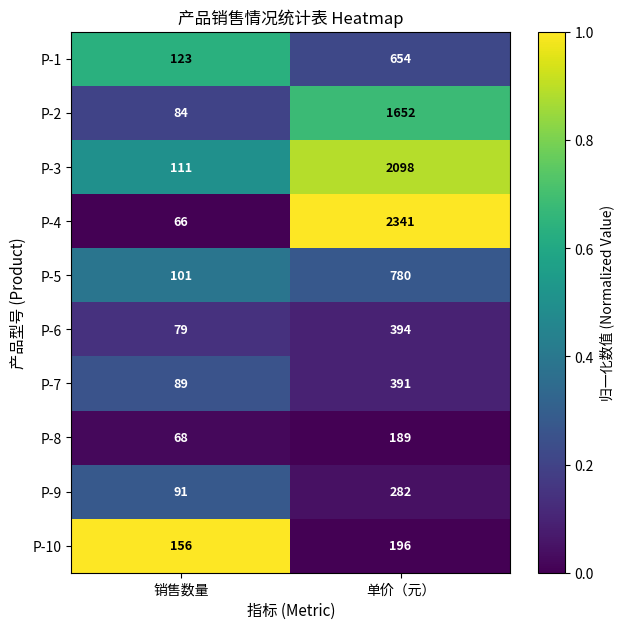

Reading right to left, list all the values displayed in this chart.

P-1: 单价（元）=654	销售数量=123
P-2: 单价（元）=1652	销售数量=84
P-3: 单价（元）=2098	销售数量=111
P-4: 单价（元）=2341	销售数量=66
P-5: 单价（元）=780	销售数量=101
P-6: 单价（元）=394	销售数量=79
P-7: 单价（元）=391	销售数量=89
P-8: 单价（元）=189	销售数量=68
P-9: 单价（元）=282	销售数量=91
P-10: 单价（元）=196	销售数量=156